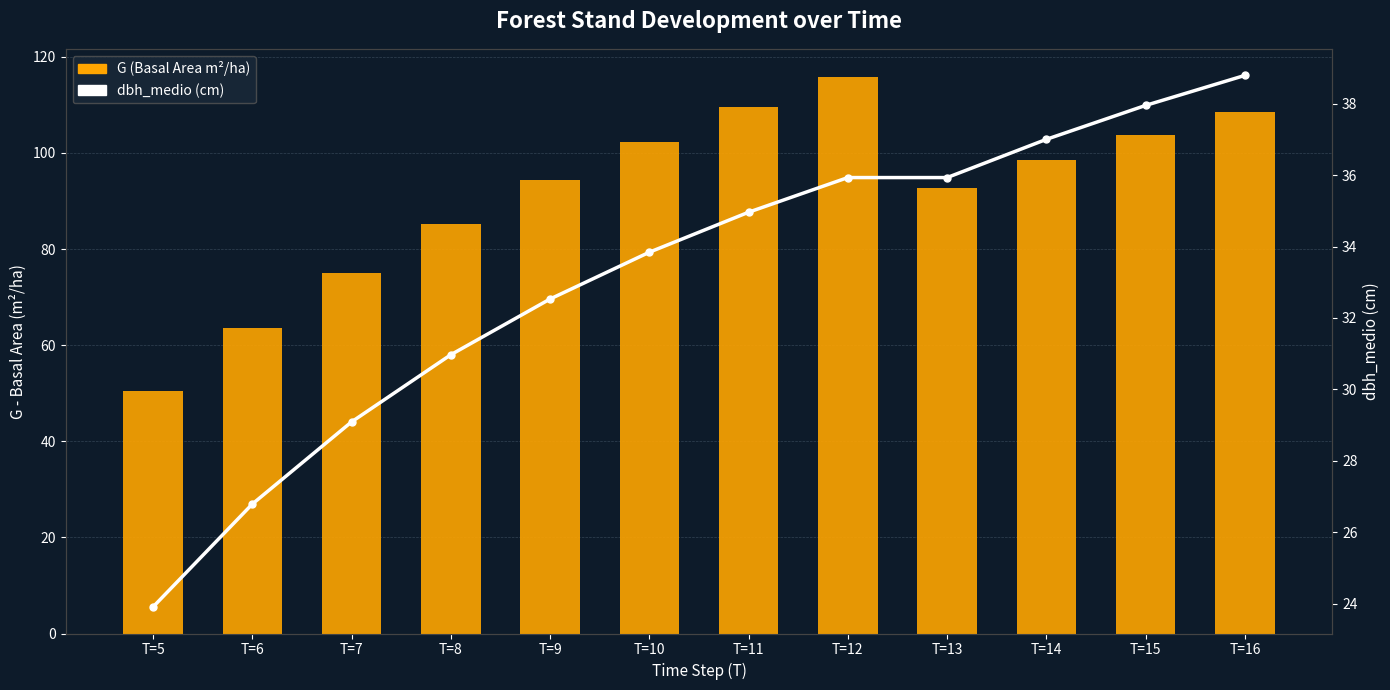

Reading left to right, extract all data points from this chart.

G (Basal Area m²/ha): T=5=50.4	T=6=63.5	T=7=75.1	T=8=85.3	T=9=94.3	T=10=102.3	T=11=109.5	T=12=115.9	T=13=92.7	T=14=98.5	T=15=103.7	T=16=108.6
dbh_medio (cm): T=5=23.9	T=6=26.8	T=7=29.1	T=8=31.0	T=9=32.5	T=10=33.8	T=11=35.0	T=12=35.9	T=13=35.9	T=14=37.0	T=15=38.0	T=16=38.8